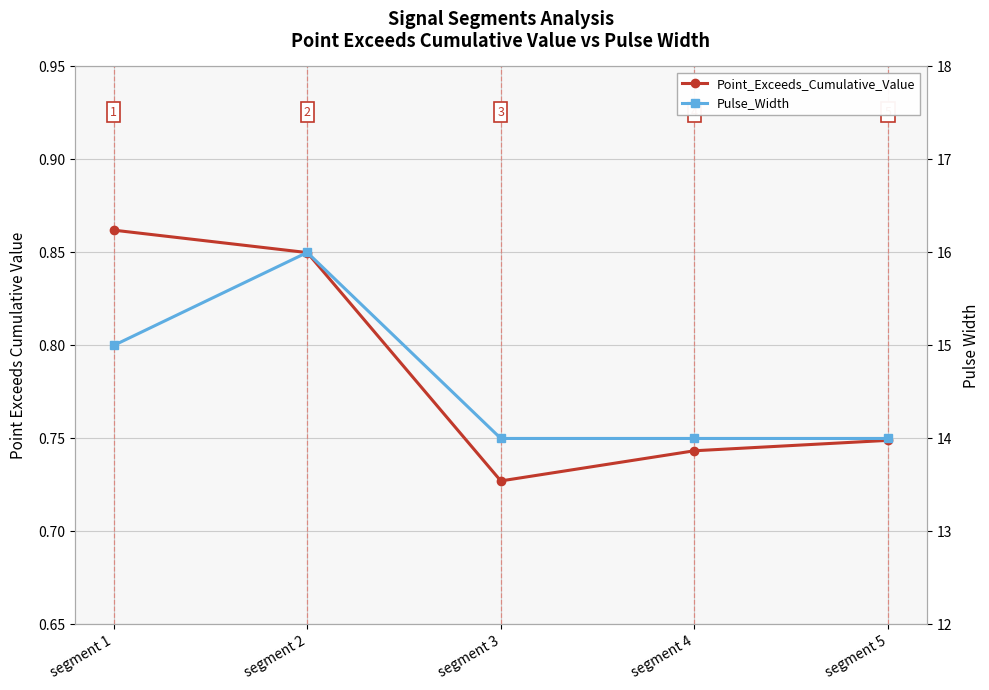

True or false: Pulse_Width has a value of 7.5 at segment 2.

False